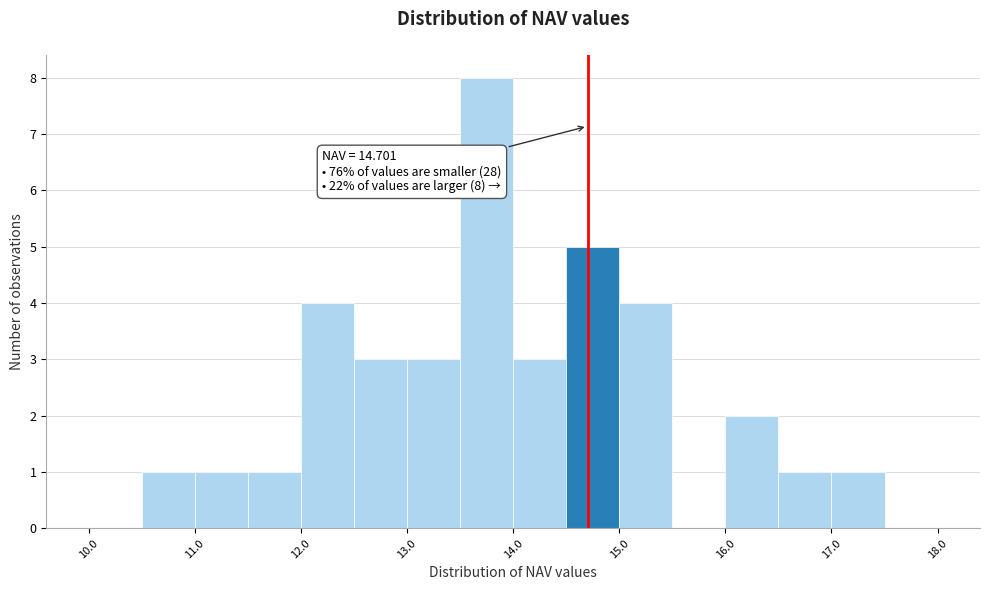

Over which range of the x-axis is the bar tallest?

13.5 to 14.0